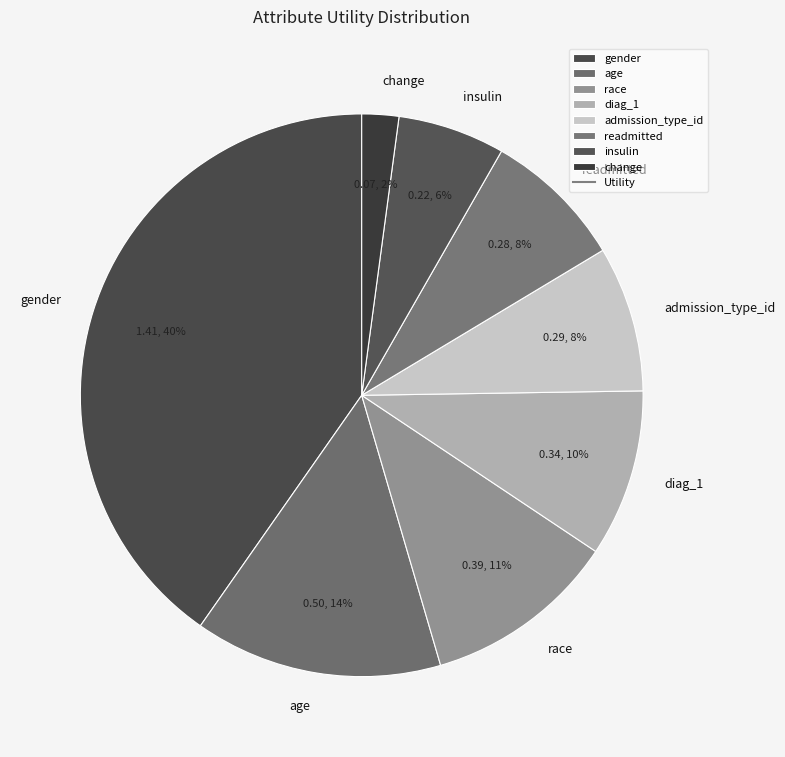

To the nearest percent, what is the average slice percentage?

12%